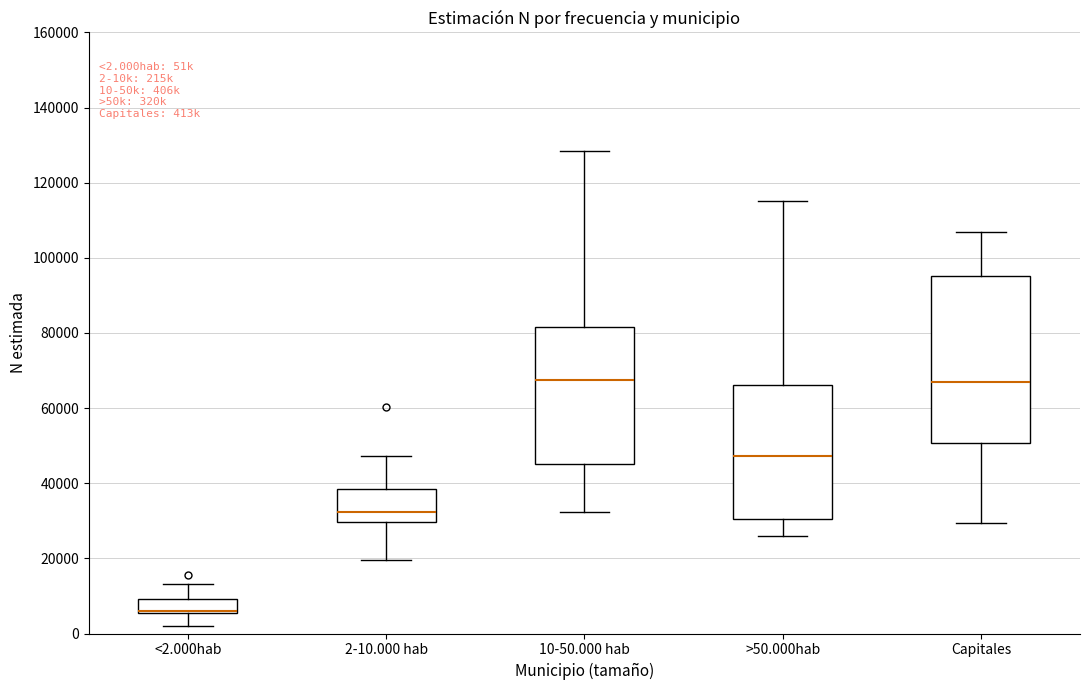

Which box has the lowest median line?

<2.000hab